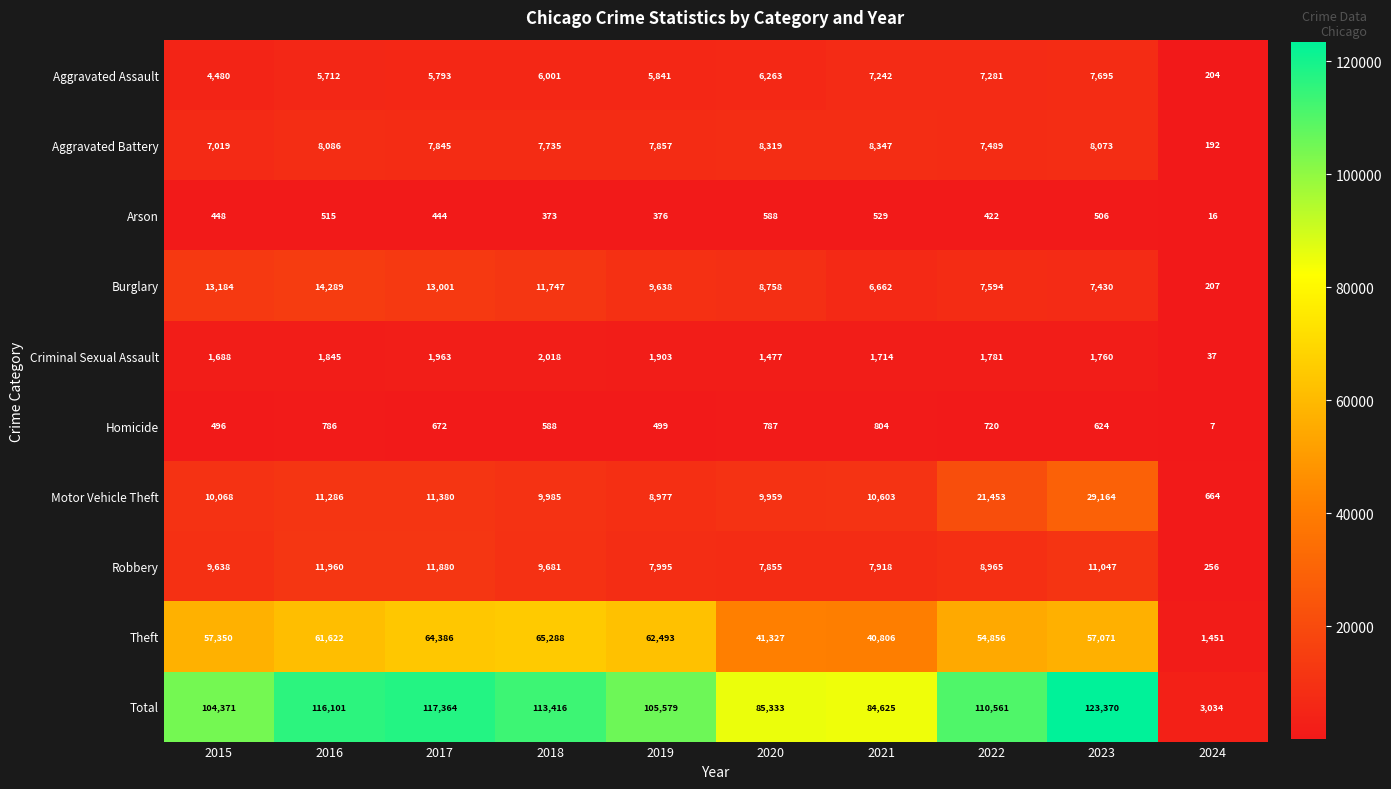

What is the greatest value displayed?

123370